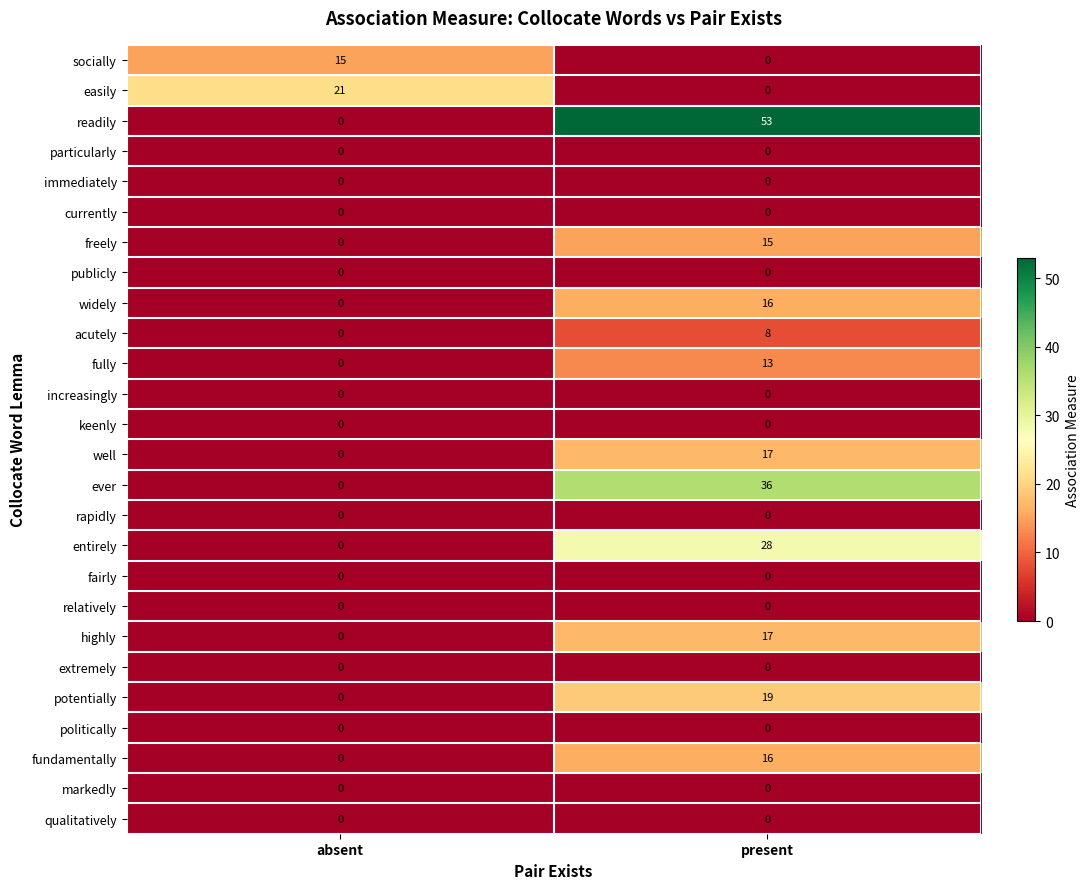

What is the total value across all series at absent?

36